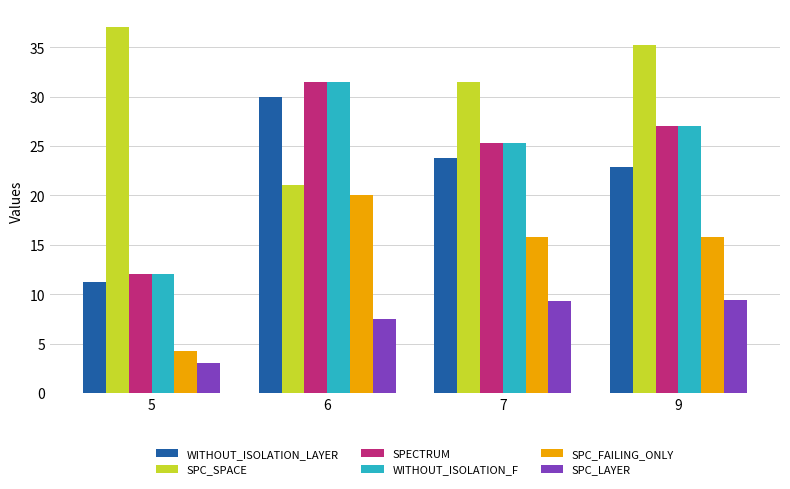

What is the spread (max minus min) of values at 5?

34.0